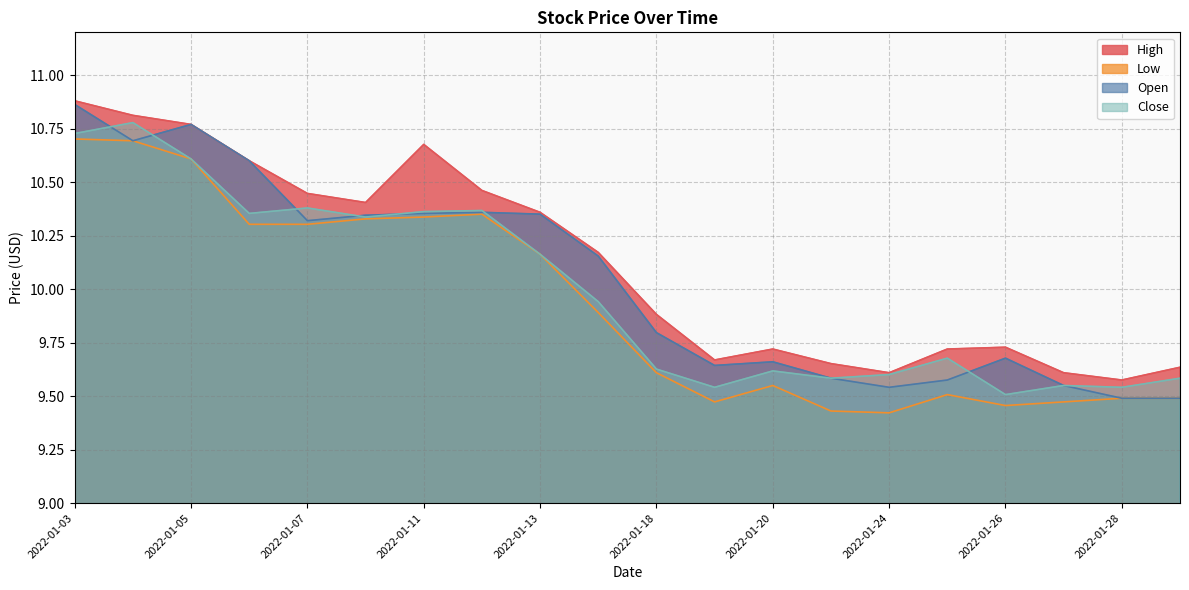

What is the lowest value of the Close series?

9.5